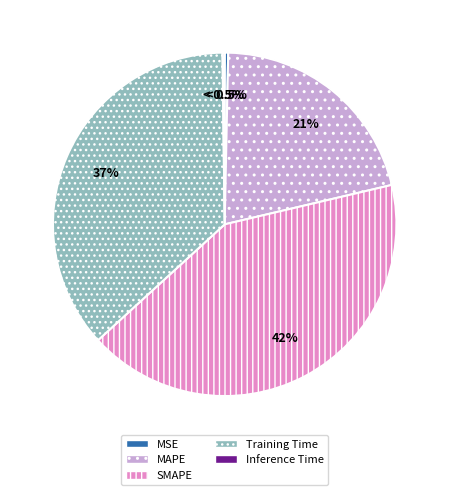

What is the smallest slice in the pie chart?

Inference Time